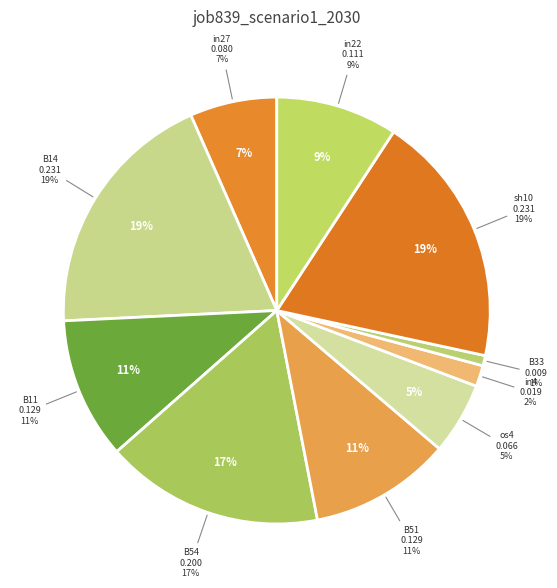

The os4 slice represents 5% of the pie. True or false?

True